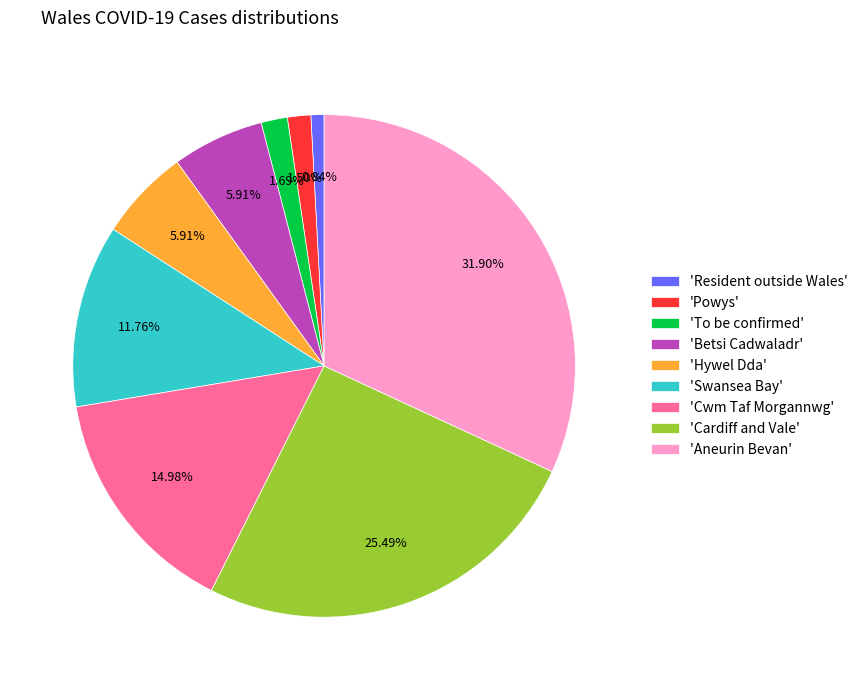

Approximately how many times larger is the value at 'Cardiff and Vale' compared to 'Swansea Bay'?

2.2